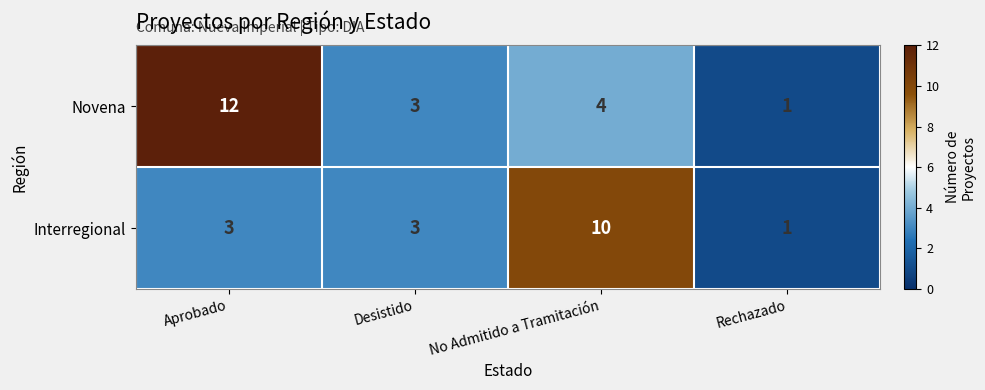

At which category is the sum across all series the highest?

Aprobado